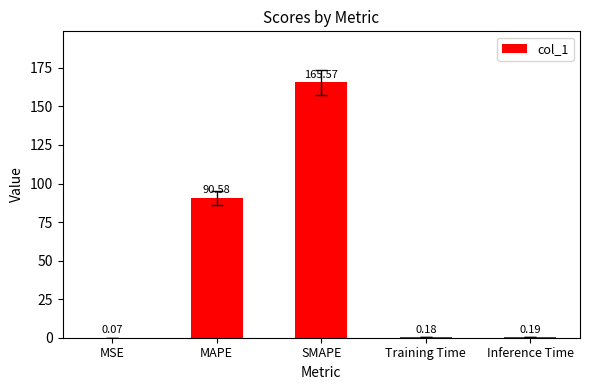

True or false: the data shows 287.0 at SMAPE.

False